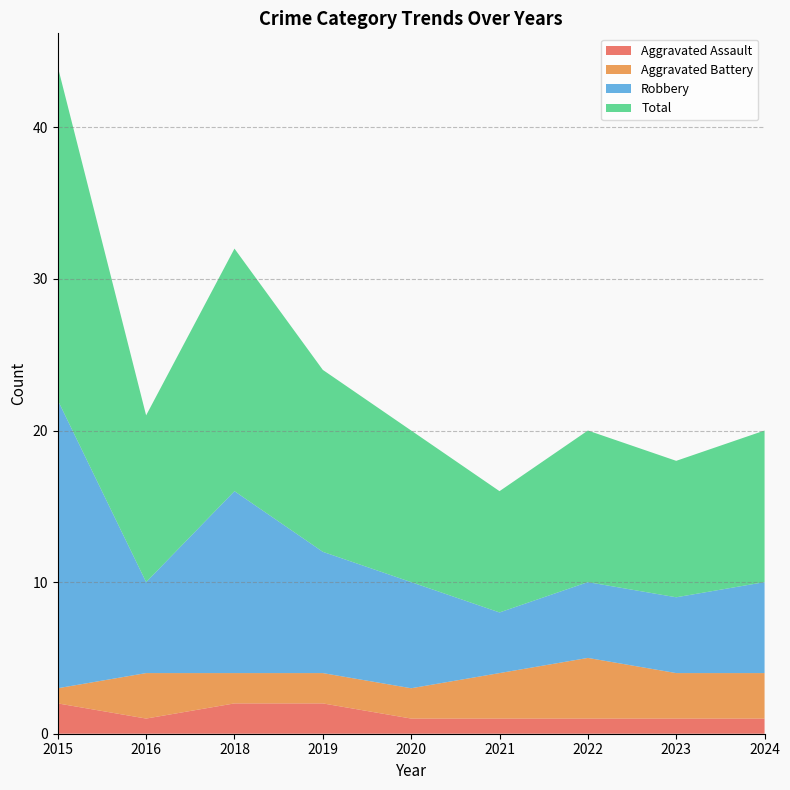

Reading left to right, extract all data points from this chart.

Aggravated Assault: 2015=2	2016=1	2018=2	2019=2	2020=1	2021=1	2022=1	2023=1	2024=1
Aggravated Battery: 2015=1	2016=3	2018=2	2019=2	2020=2	2021=3	2022=4	2023=3	2024=3
Robbery: 2015=19	2016=6	2018=12	2019=8	2020=7	2021=4	2022=5	2023=5	2024=6
Total: 2015=22	2016=11	2018=16	2019=12	2020=10	2021=8	2022=10	2023=9	2024=10